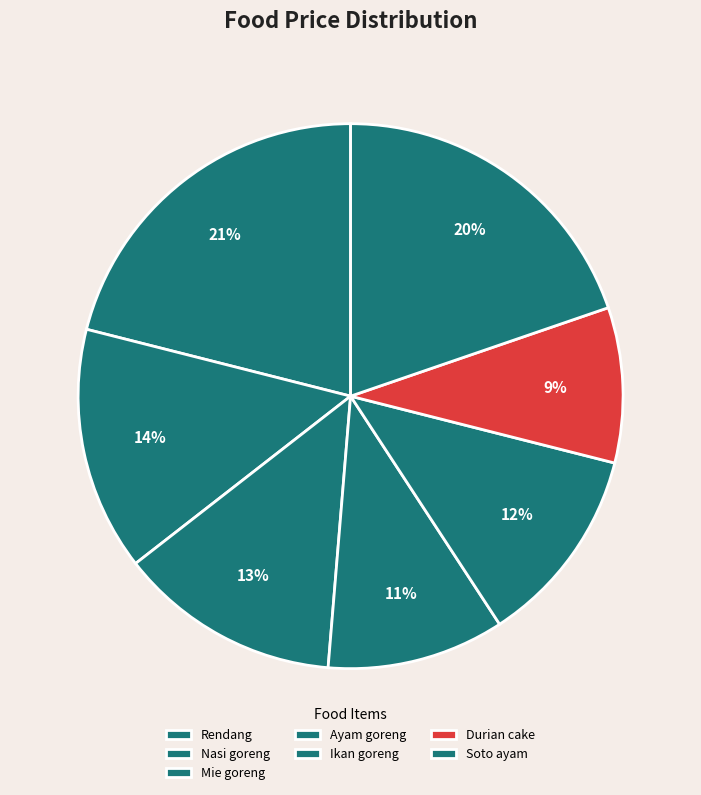

True or false: Ikan goreng accounts for 12% of the total.

True